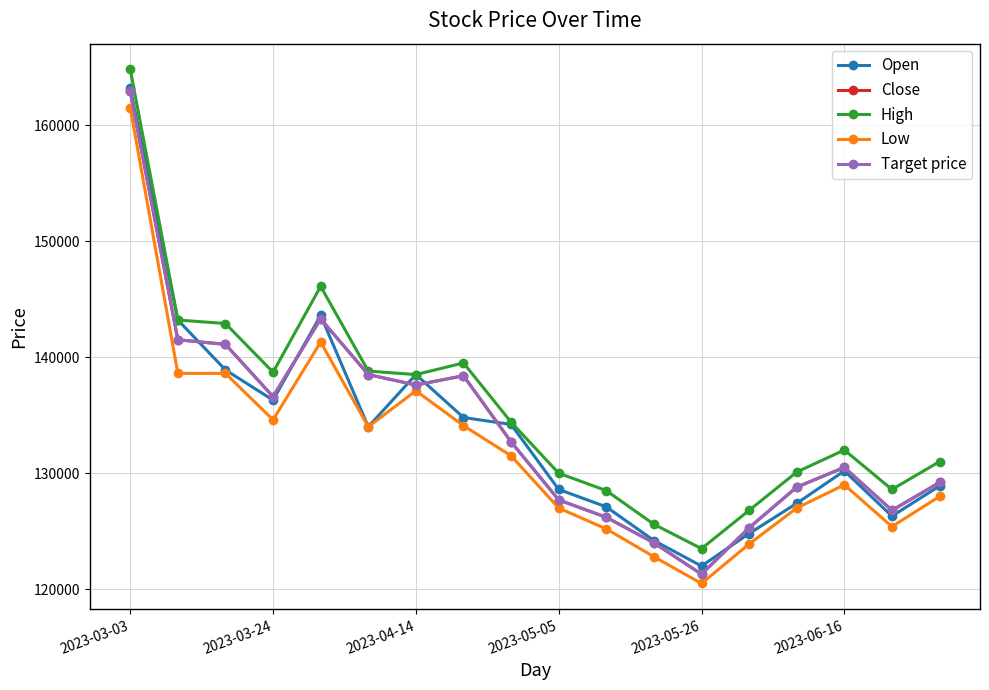

Does the chart have visible grid lines?

Yes